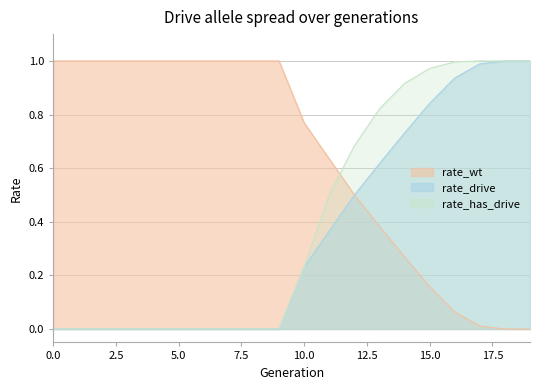

List the series in order of their overall mean, highest first.

rate_wt, rate_has_drive, rate_drive